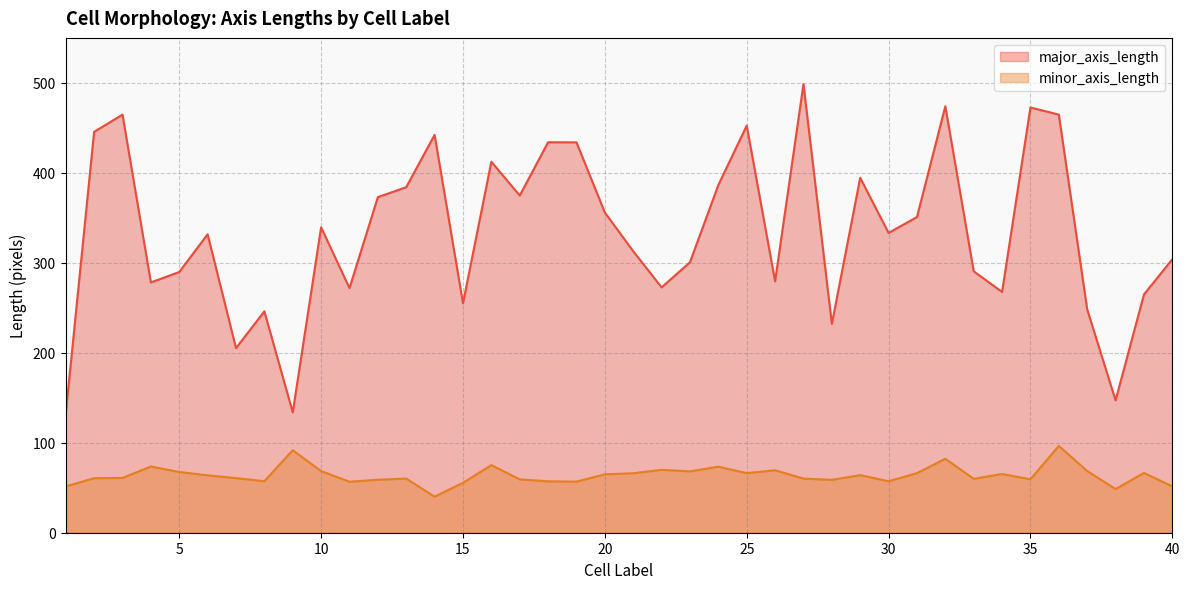

What is the difference between the second highest and minimum values in the major_axis_length series?

341.6